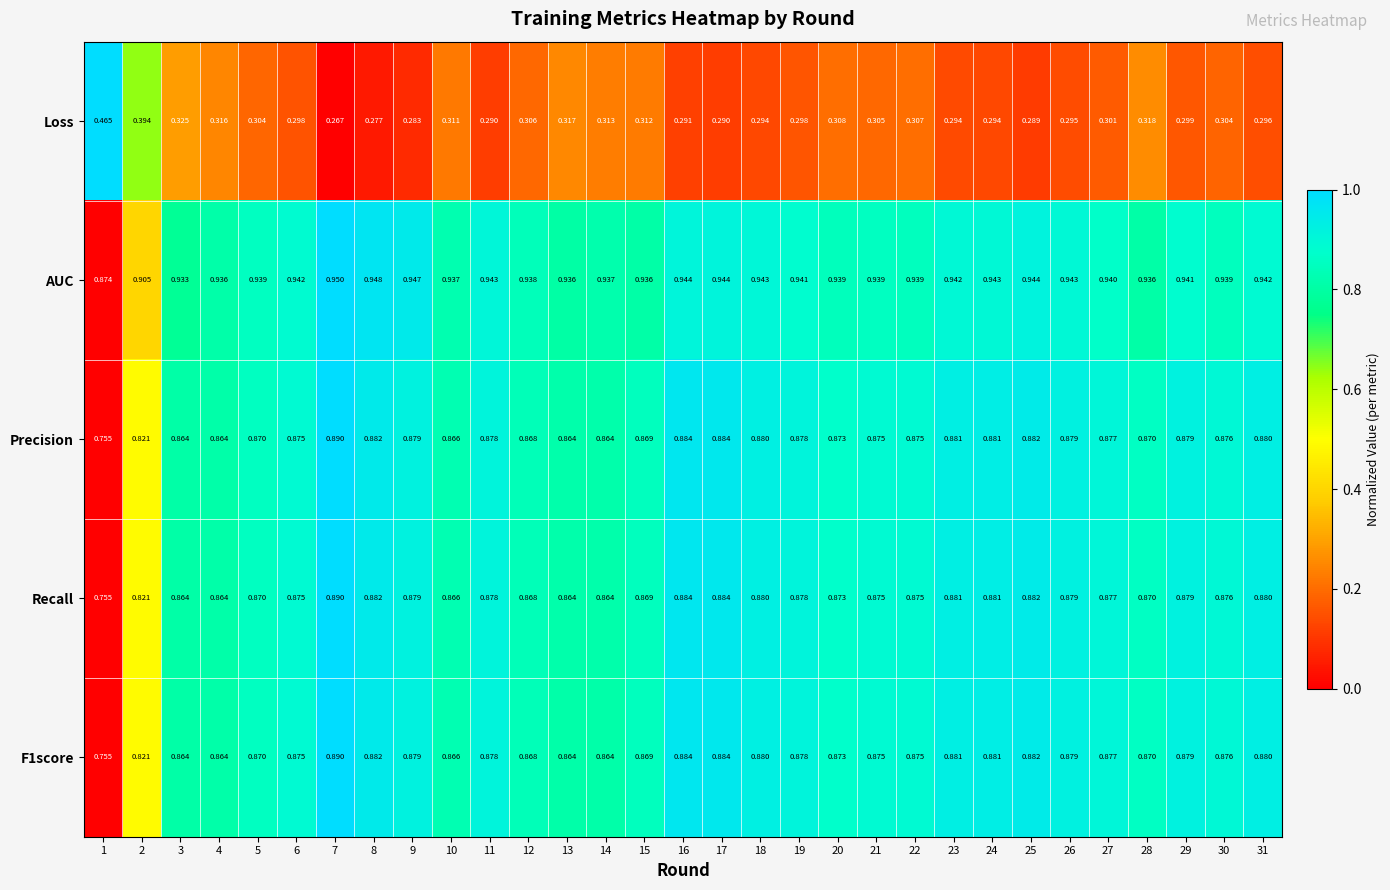

Which series changed the most between 18 and 29?

Loss